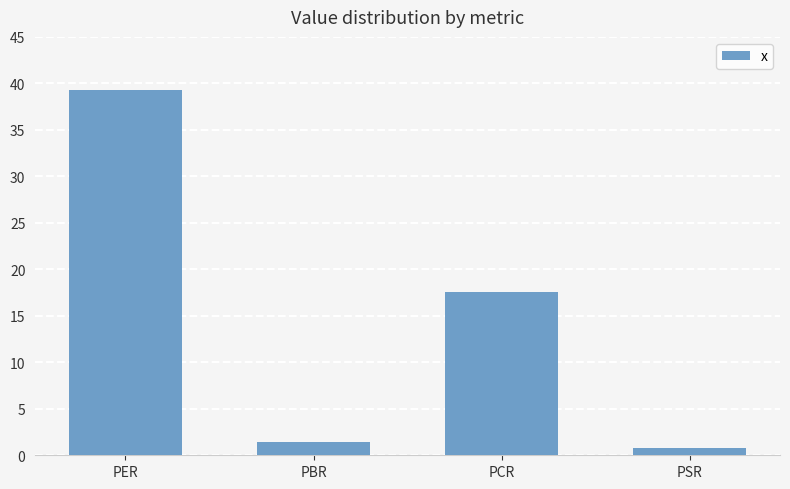

How many data points are above 17?

2